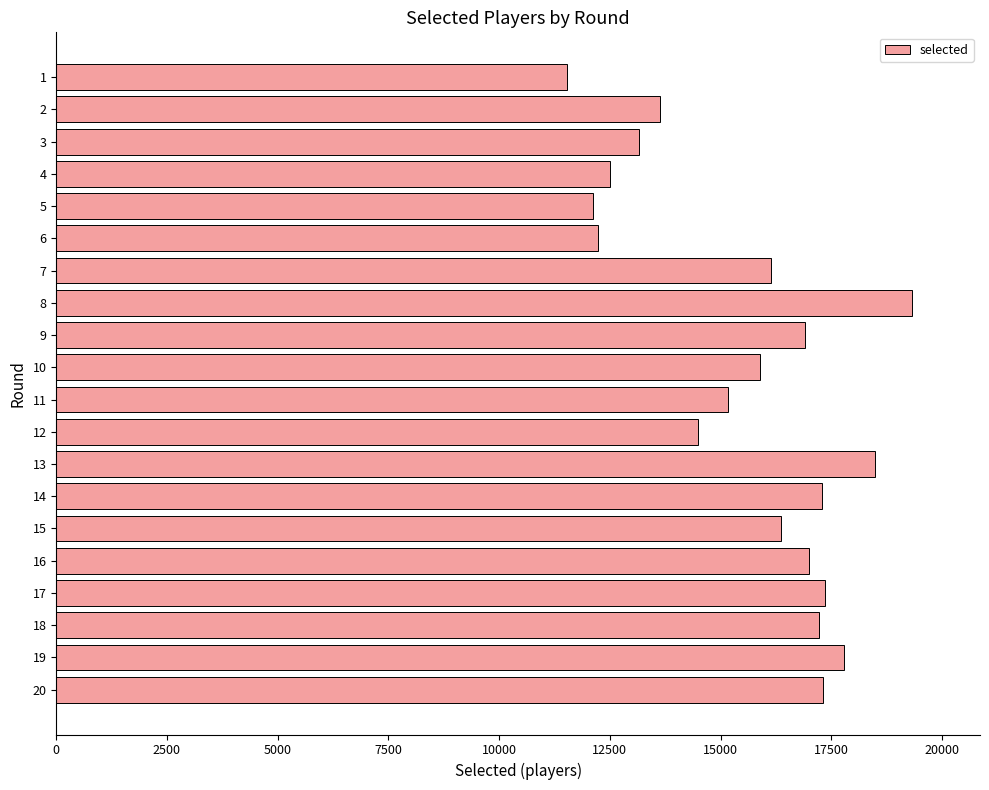

The value at 19 is 17781. True or false?

True